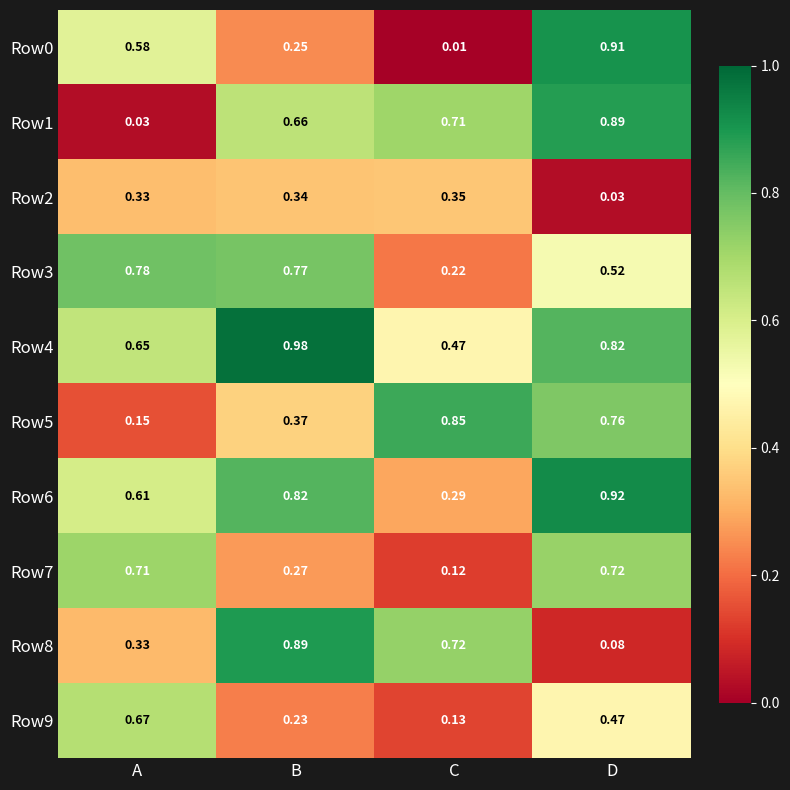

Which category has the highest value in the Row5 series?

C